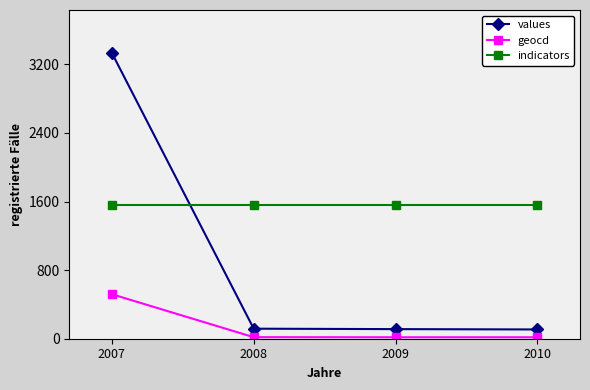

What is the difference between the values values at 2010 and 2007?

3225